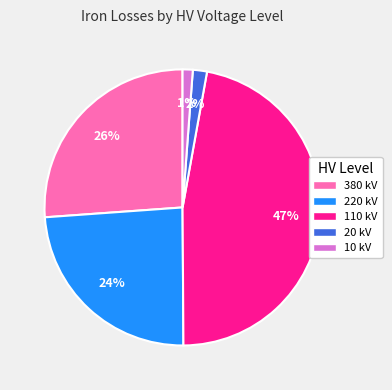

True or false: 220 kV accounts for 13% of the total.

False